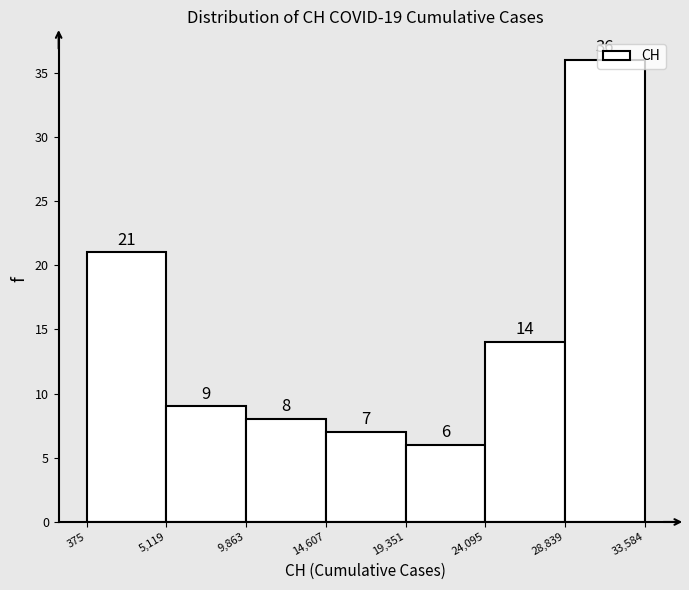

What is the height of the bar covering 5,119 to 9,863 on the x-axis?

9